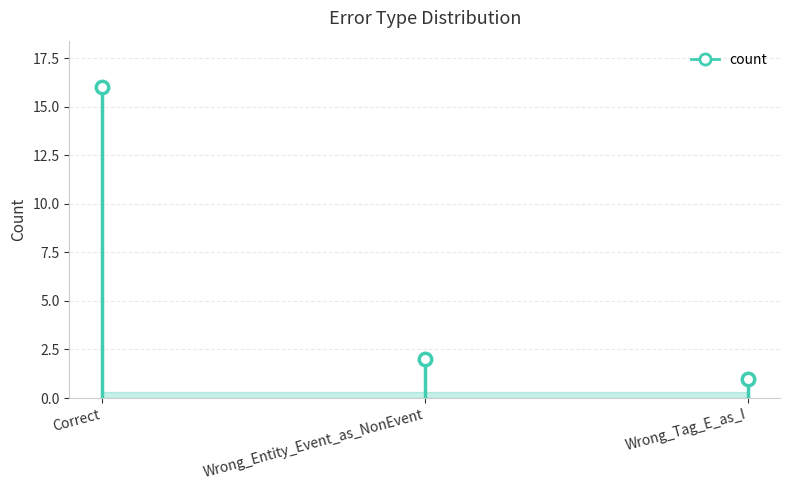

What is the ratio of the value at Correct to the value at Wrong_Entity_Event_as_NonEvent?

8.0